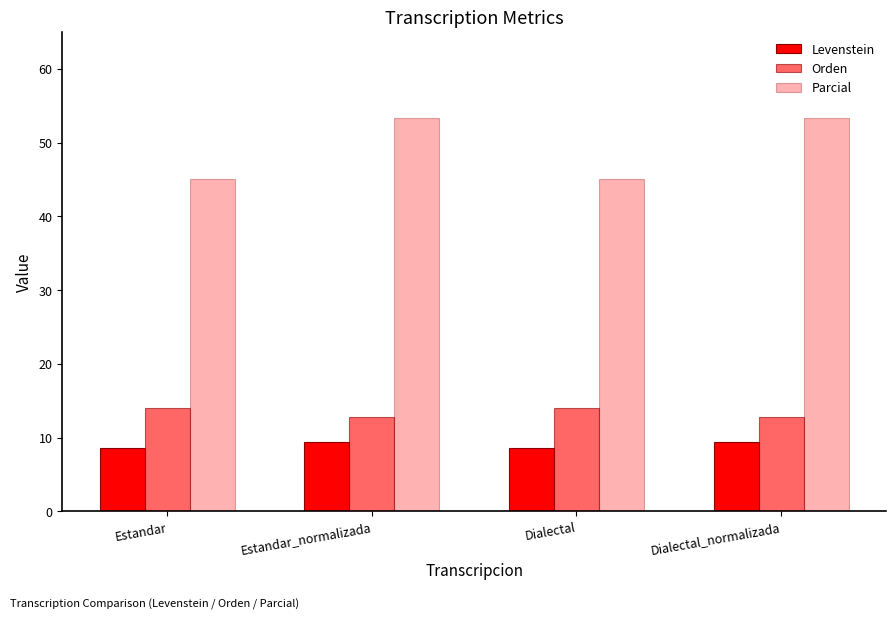

Count the number of categories in the chart.

4